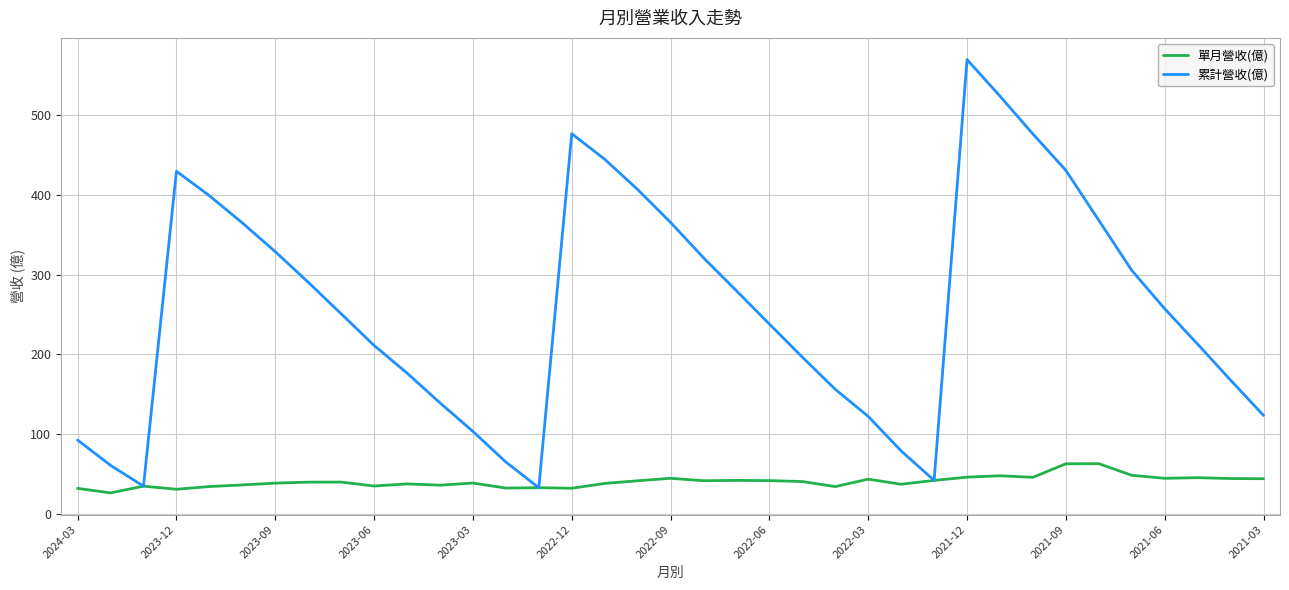

List the series in order of their peak value, lowest first.

單月營收(億), 累計營收(億)